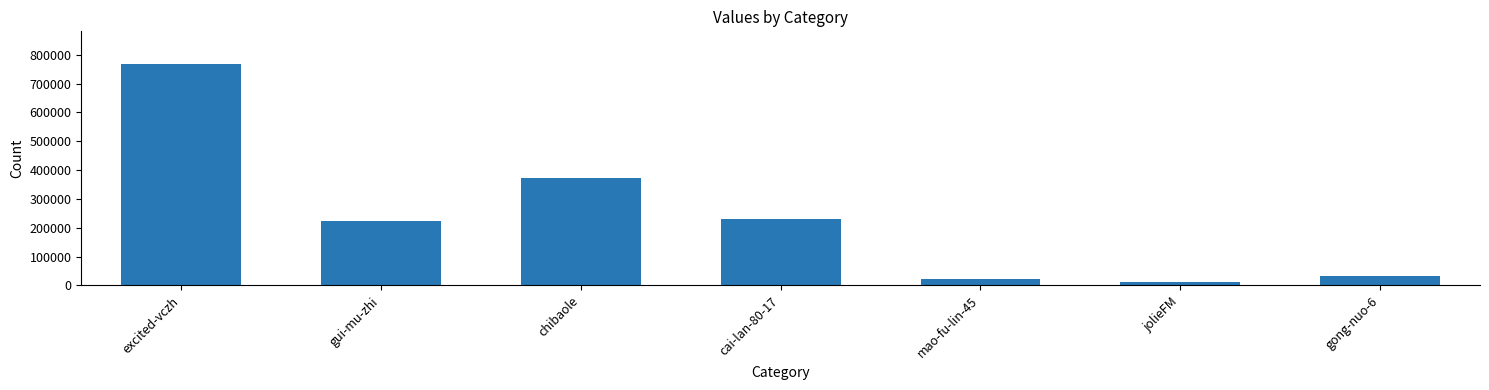

How many distinct data groups are displayed?

1